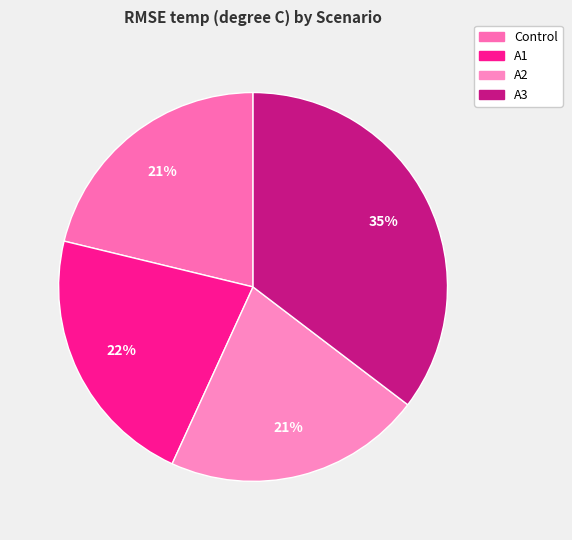

Do Control and A3 together represent more than half of the pie?

Yes